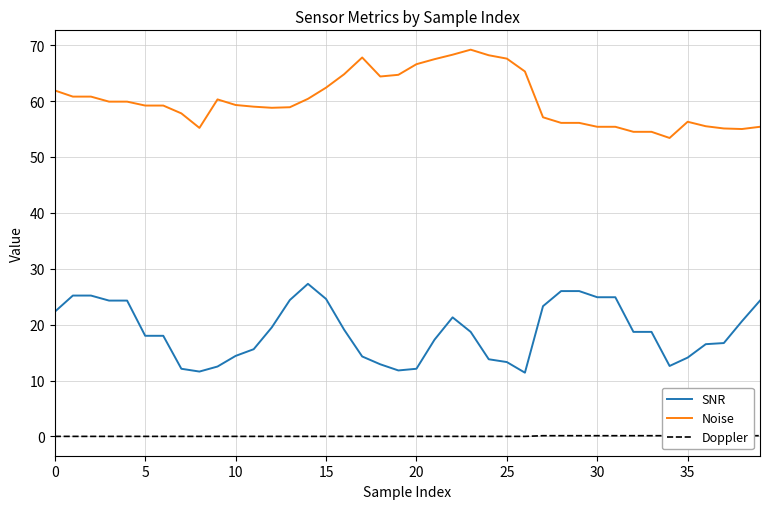

What is the label of the 40th point from the left?

39